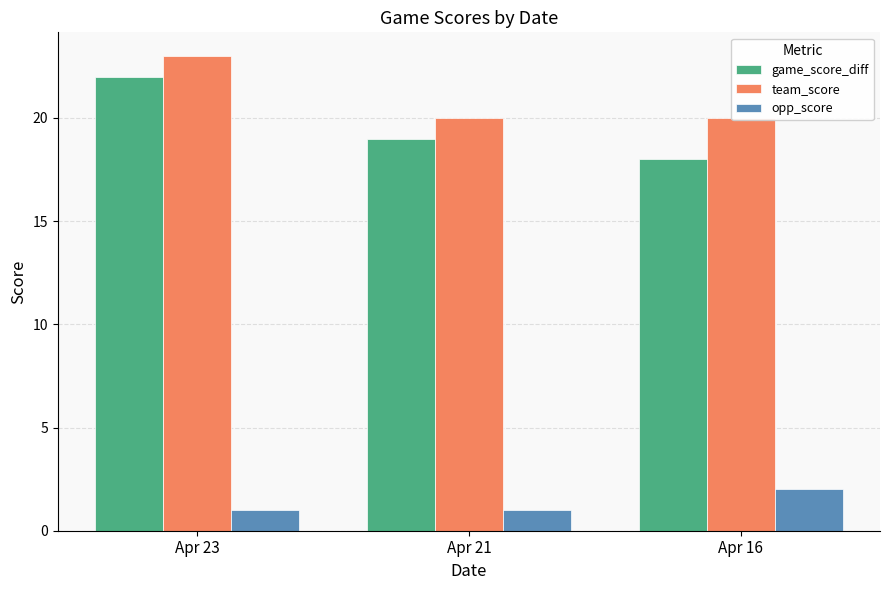

Rank the series by their maximum value, from lowest to highest.

opp_score, game_score_diff, team_score